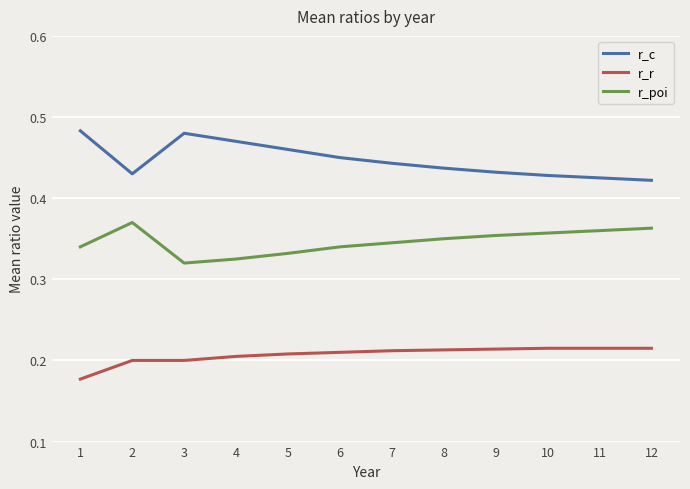

What is the sum of the r_c values at 3 and 8?

0.9